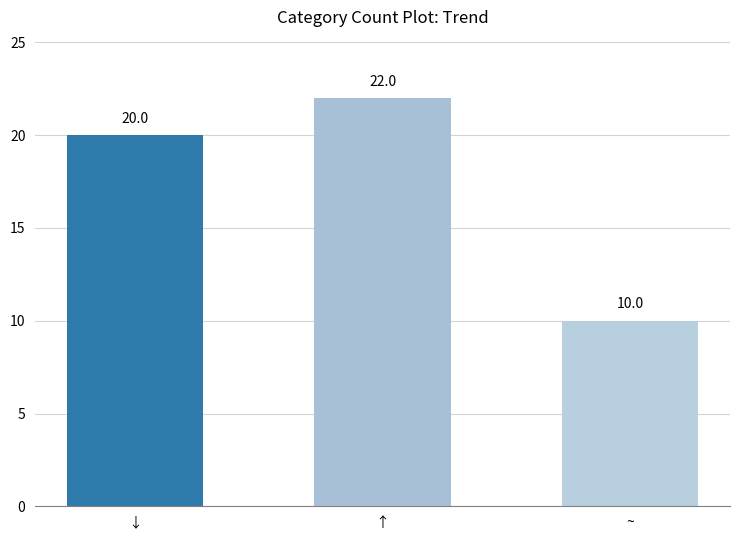

Reading left to right, what are all the values shown in this chart?

↓=20	↑=22	~=10